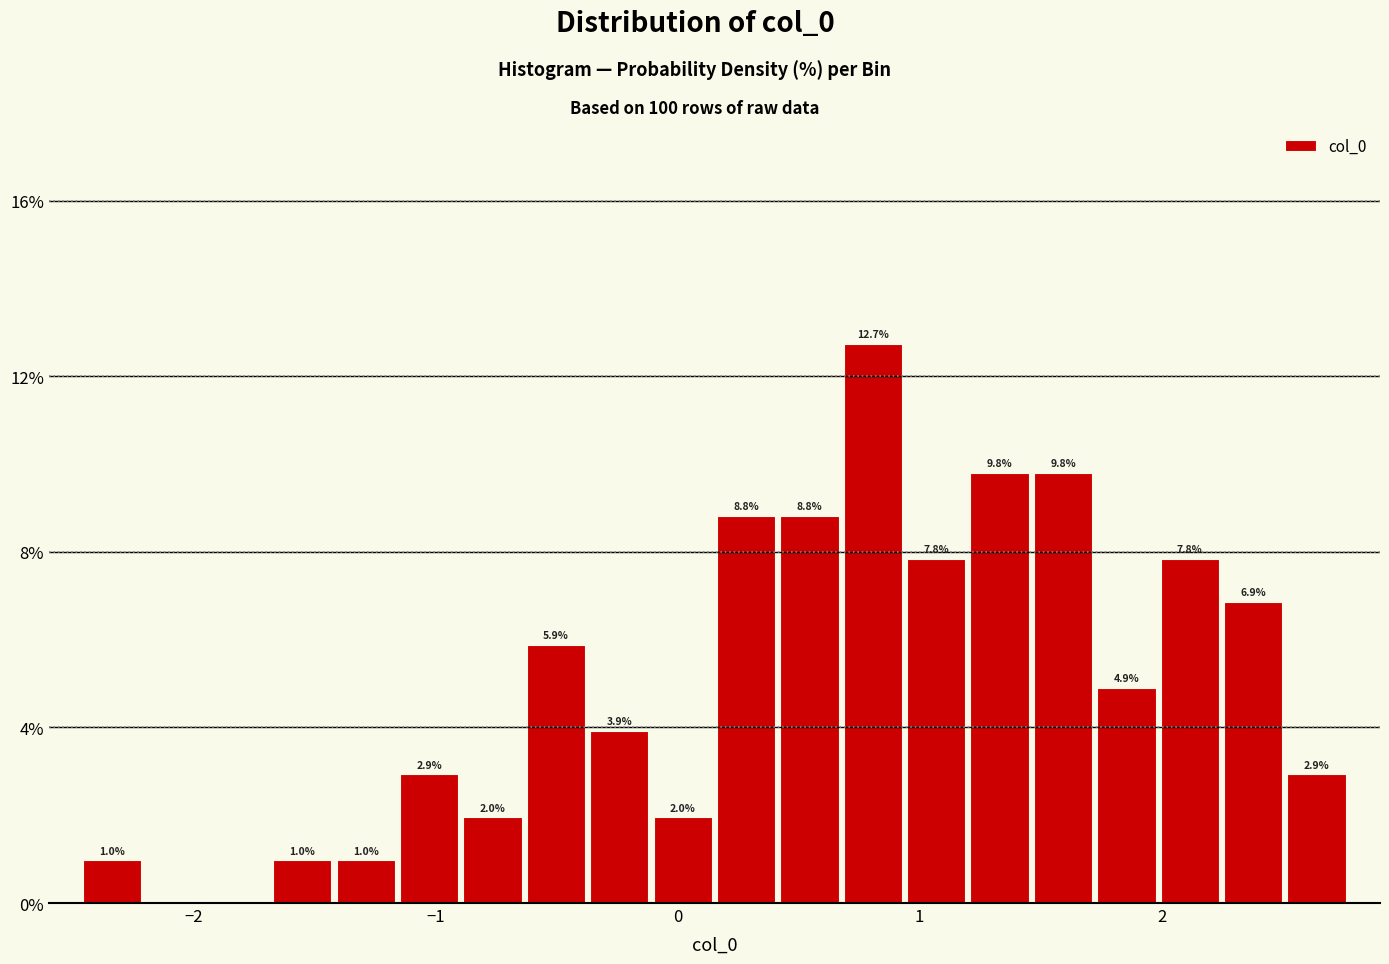

Read against the x-axis, roughly where is the centre of the tallest bar?

0.8